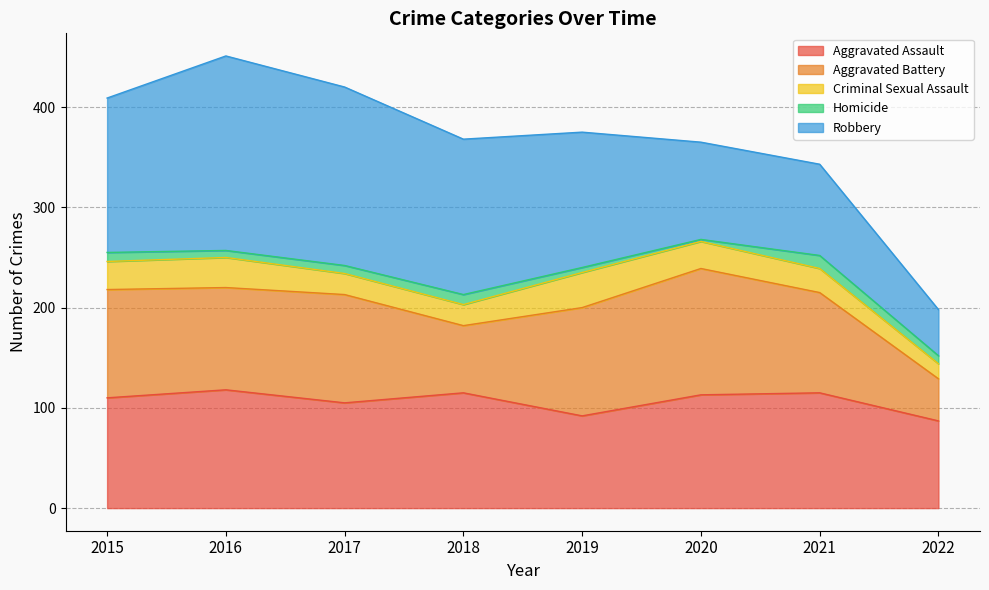

The Aggravated Battery series shows 16 at 2022. True or false?

False